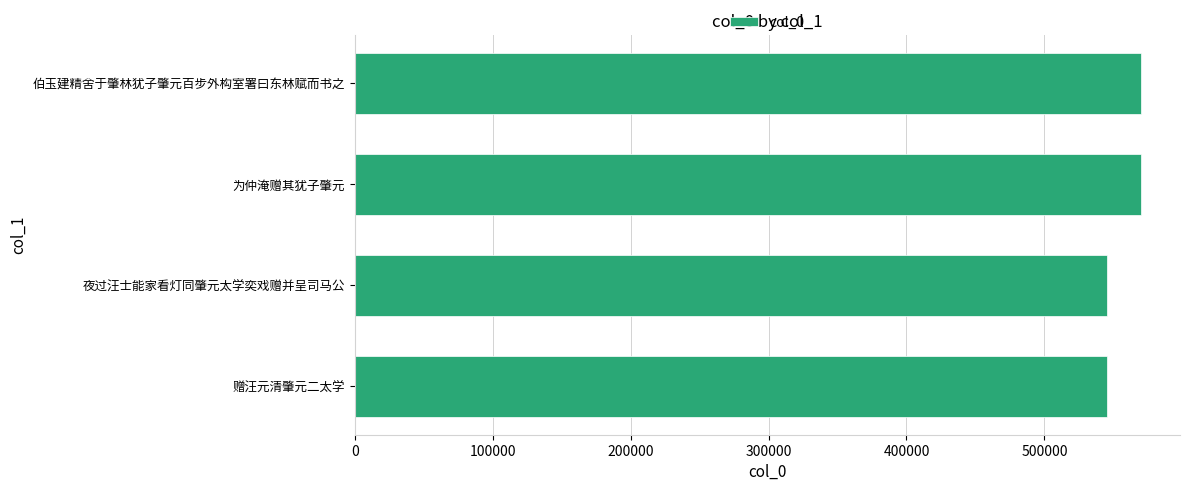

True or false: the data shows 545204 at 赠汪元清肇元二太学.

True